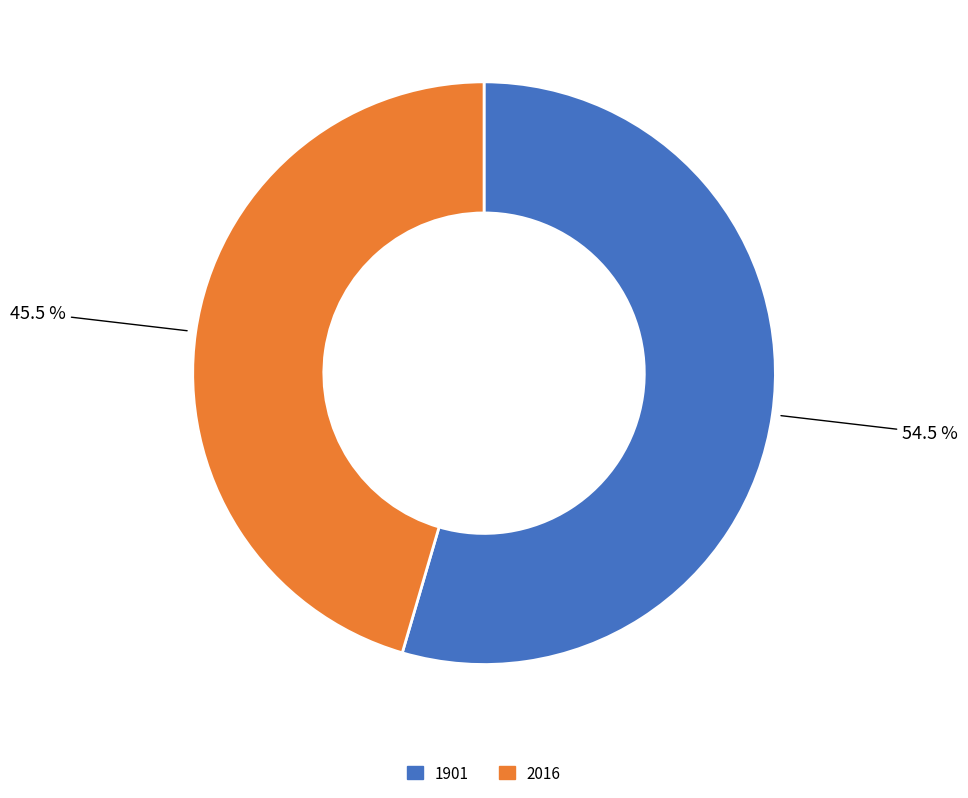

Which category accounts for the majority?

1901